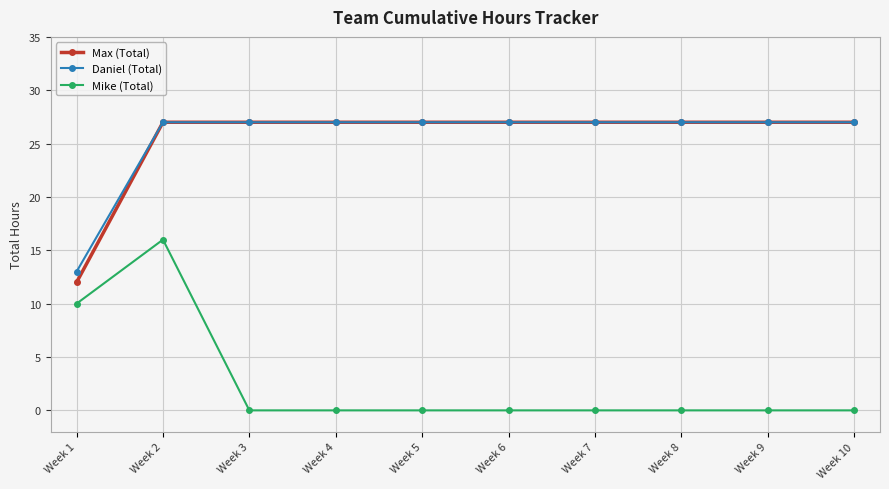

The value of Daniel (Total) at Week 10 is 41. True or false?

False